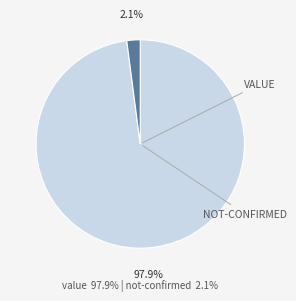

Does any single category account for the majority?

Yes